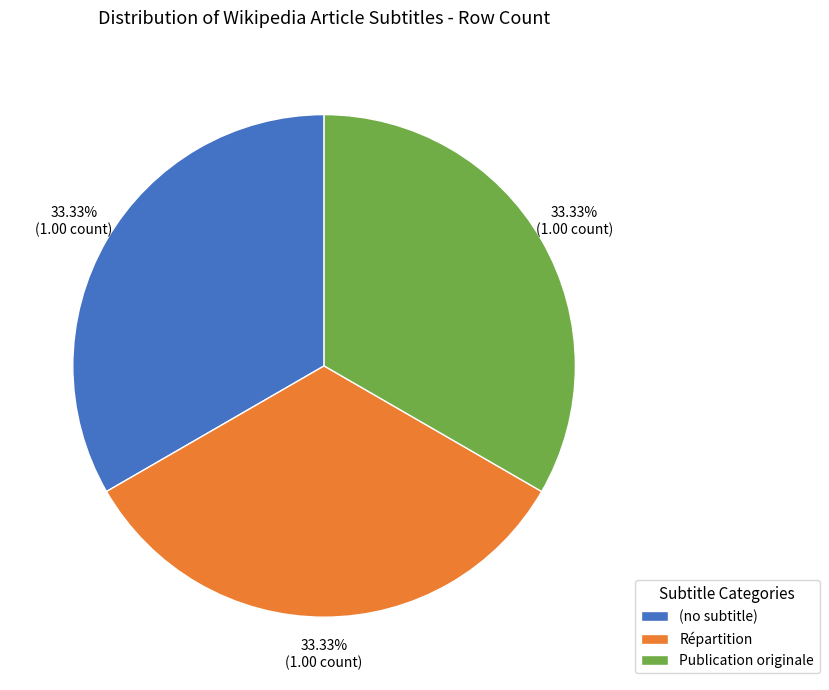

How much of the chart is everything except Répartition?

66.7%